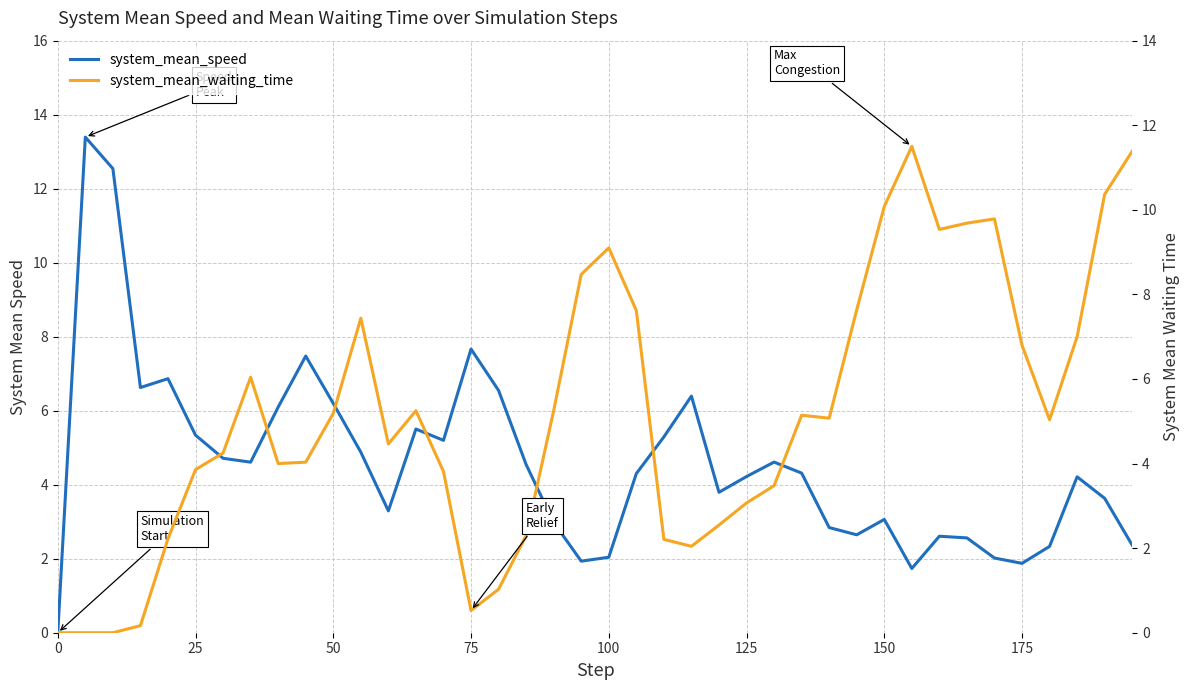

What is the highest value of the system_mean_speed series?

13.4